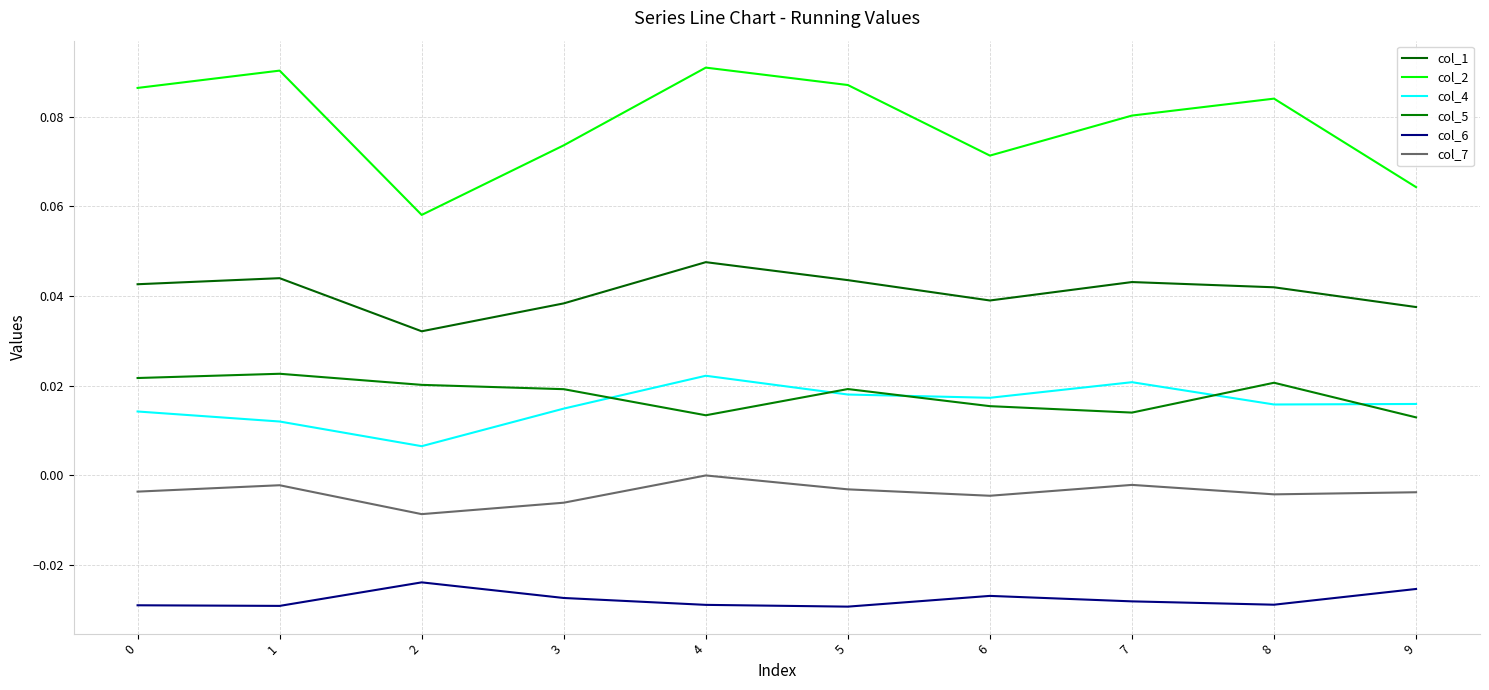

At which category is the sum across all series the highest?

4